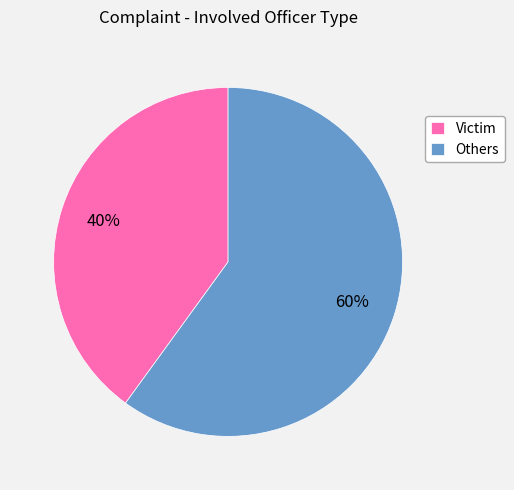

Rank the categories by value from lowest to highest.

Victim, Others